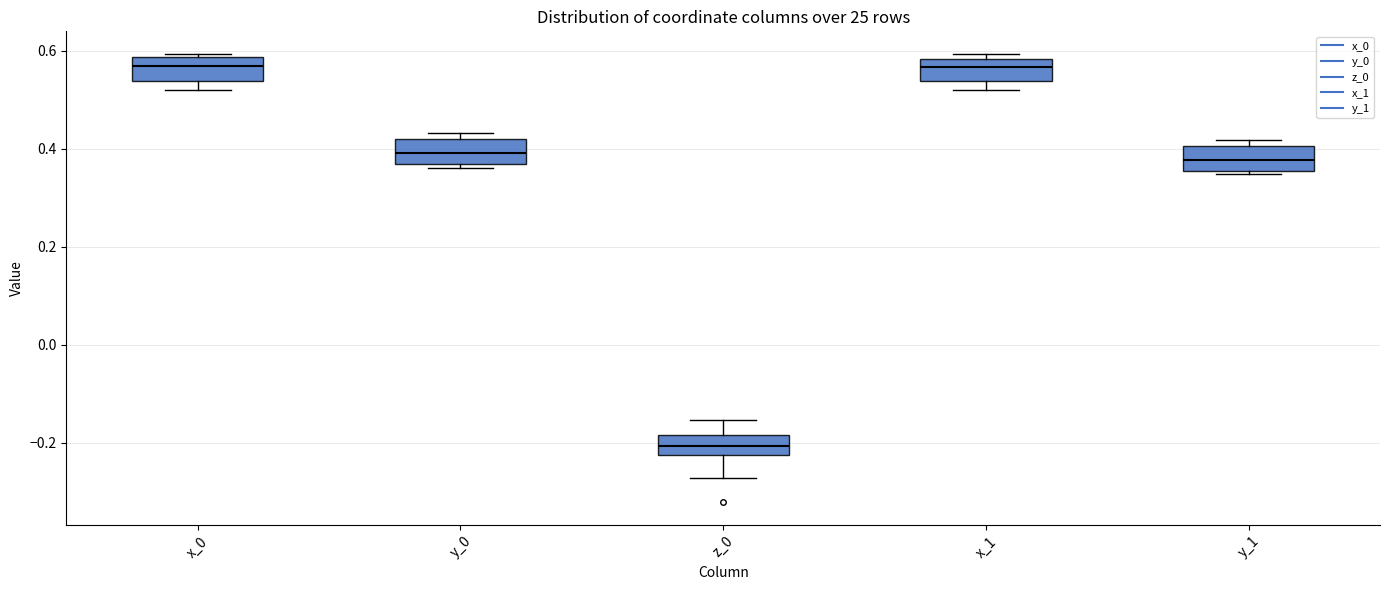

Reading left to right, transcribe this box plot: for each box, give where its median line is, the range the box spans, and where its two whiskers end, as read against the y-axis. The values are not printed on the chart, so give them approximately, as read against the axis.

x_0: median 0.56, box 0.54 to 0.58, whiskers 0.52 to 0.60
y_0: median 0.40, box 0.36 to 0.42, whiskers 0.36 (just below the box's lower edge) to 0.44
z_0: median -0.20, box -0.22 to -0.18, whiskers -0.28 to -0.16
x_1: median 0.56, box 0.54 to 0.58, whiskers 0.52 to 0.60
y_1: median 0.38, box 0.36 to 0.40, whiskers 0.34 to 0.42